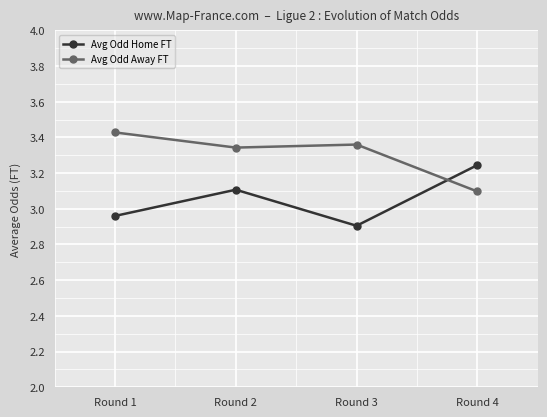

What is the difference between the maximum and minimum values in the Avg Odd Away FT series?

0.3